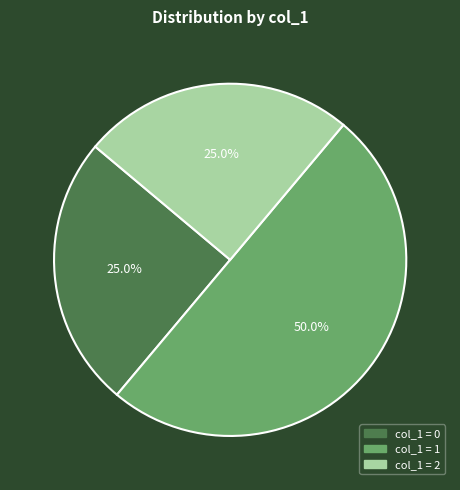

How many slices are in this pie chart?

3